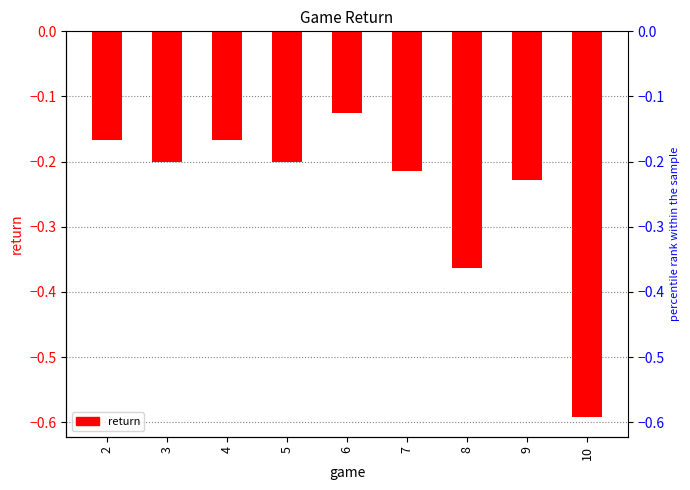

What is the difference between the maximum and second lowest values?

0.2